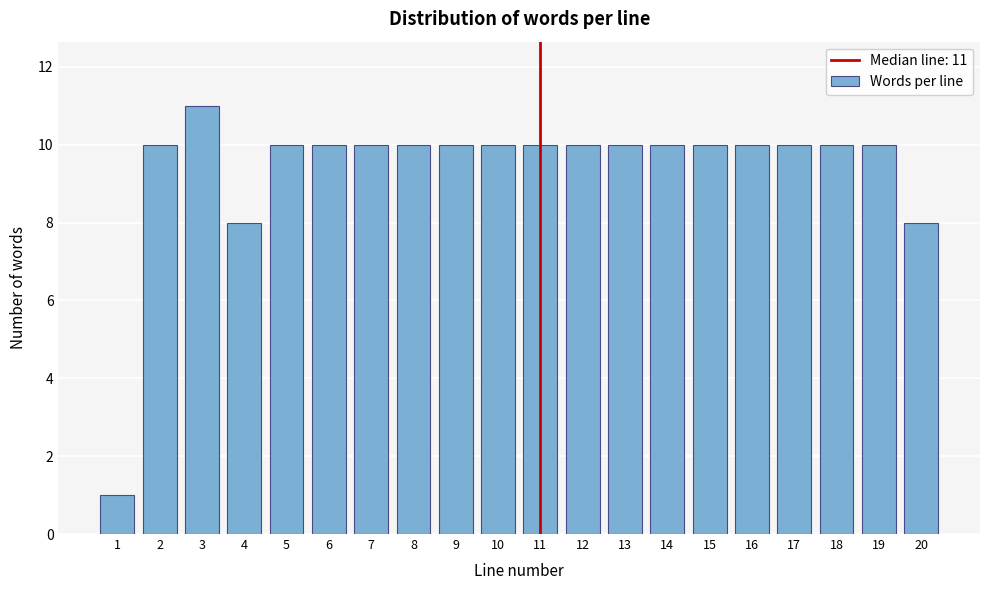

Reading right to left, transcribe all the data shown in this chart.

20=8	19=10	18=10	17=10	16=10	15=10	14=10	13=10	12=10	11=10	10=10	9=10	8=10	7=10	6=10	5=10	4=8	3=11	2=10	1=1